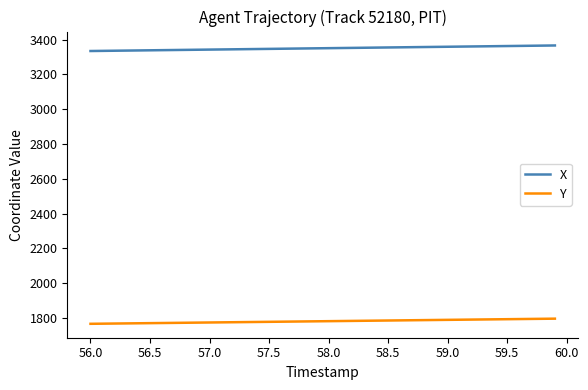

What is the difference between the maximum and minimum values in the X series?

31.9